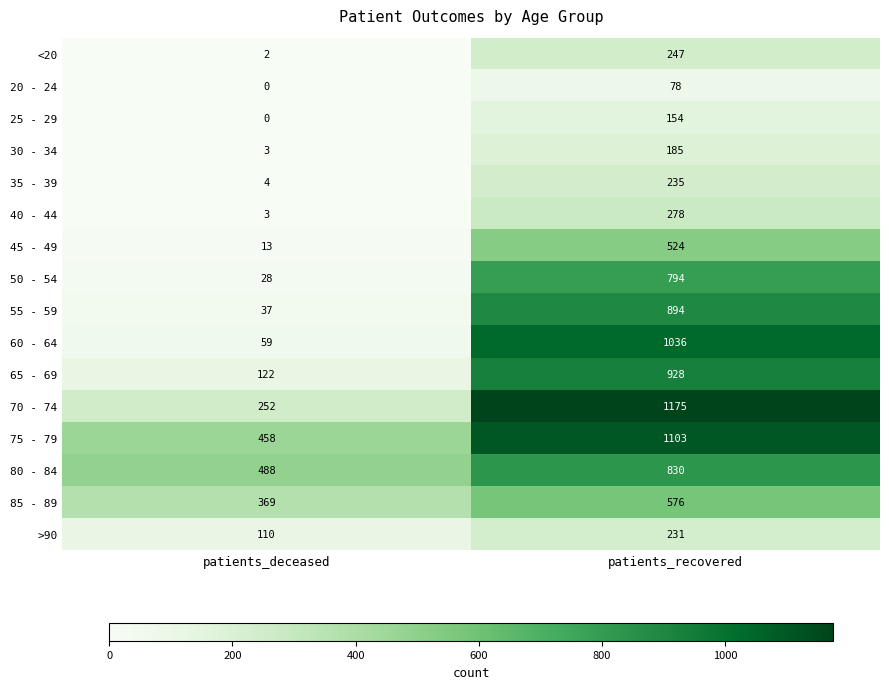

What is the spread (max minus min) of values at patients_deceased?

488